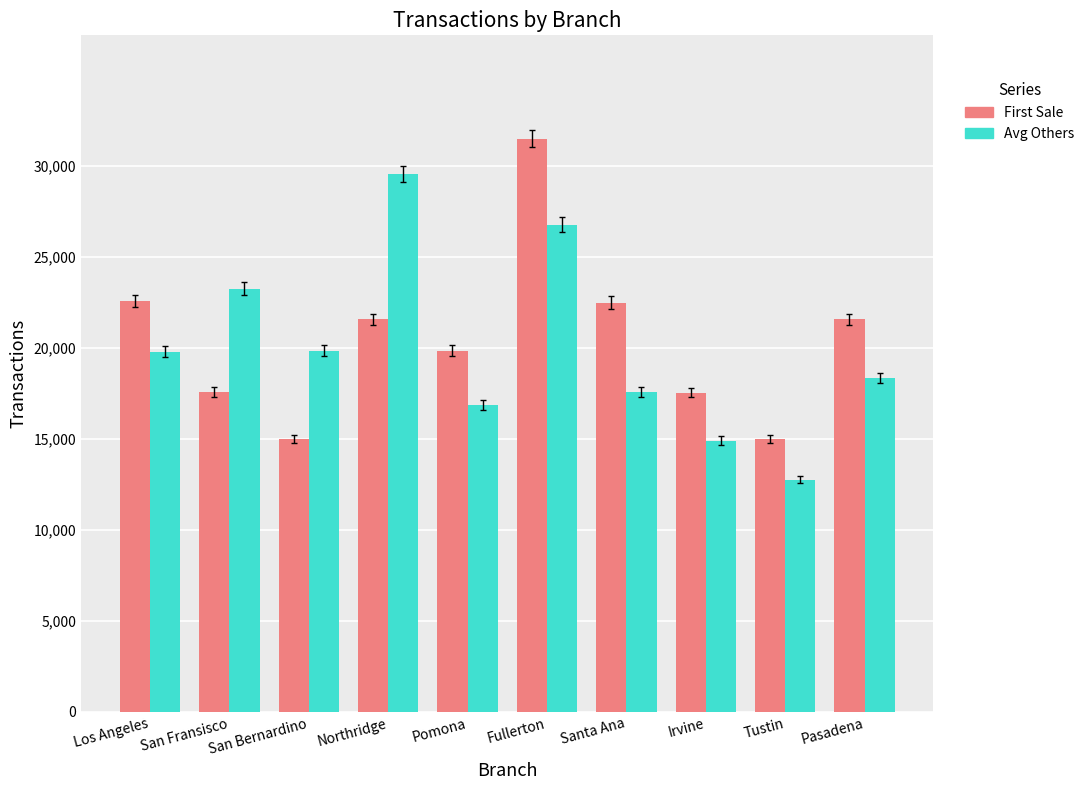

What is the total value across all series at Irvine?

32467.5